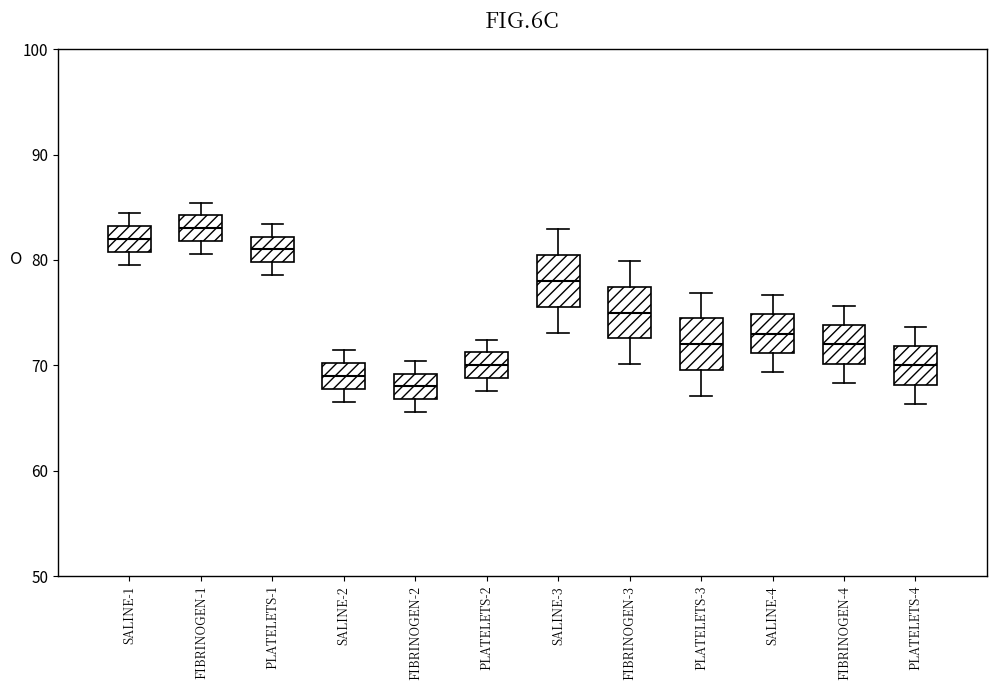

Reading left to right, read every box against the y-axis: the position of its median line, the range the box covers, and the ends of its whiskers. The values are not printed on the chart, so give them approximately, as read against the axis.

SALINE-1: median 82, box 81 to 83, whiskers 80 to 84
FIBRINOGEN-1: median 83, box 82 to 84, whiskers 81 to 85
PLATELETS-1: median 81, box 80 to 82, whiskers 79 to 83
SALINE-2: median 69, box 68 to 70, whiskers 67 to 71
FIBRINOGEN-2: median 68, box 67 to 69, whiskers 66 to 70
PLATELETS-2: median 70, box 69 to 71, whiskers 68 to 72
SALINE-3: median 78, box 76 to 80, whiskers 73 to 83
FIBRINOGEN-3: median 75, box 73 to 77, whiskers 70 to 80
PLATELETS-3: median 72, box 70 to 74, whiskers 67 to 77
SALINE-4: median 73, box 71 to 75, whiskers 69 to 77
FIBRINOGEN-4: median 72, box 70 to 74, whiskers 68 to 76
PLATELETS-4: median 70, box 68 to 72, whiskers 66 to 74